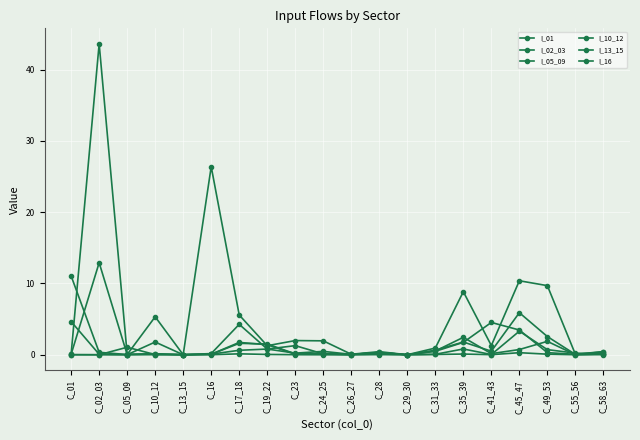

Is this an area chart (filled region under the line)?

No